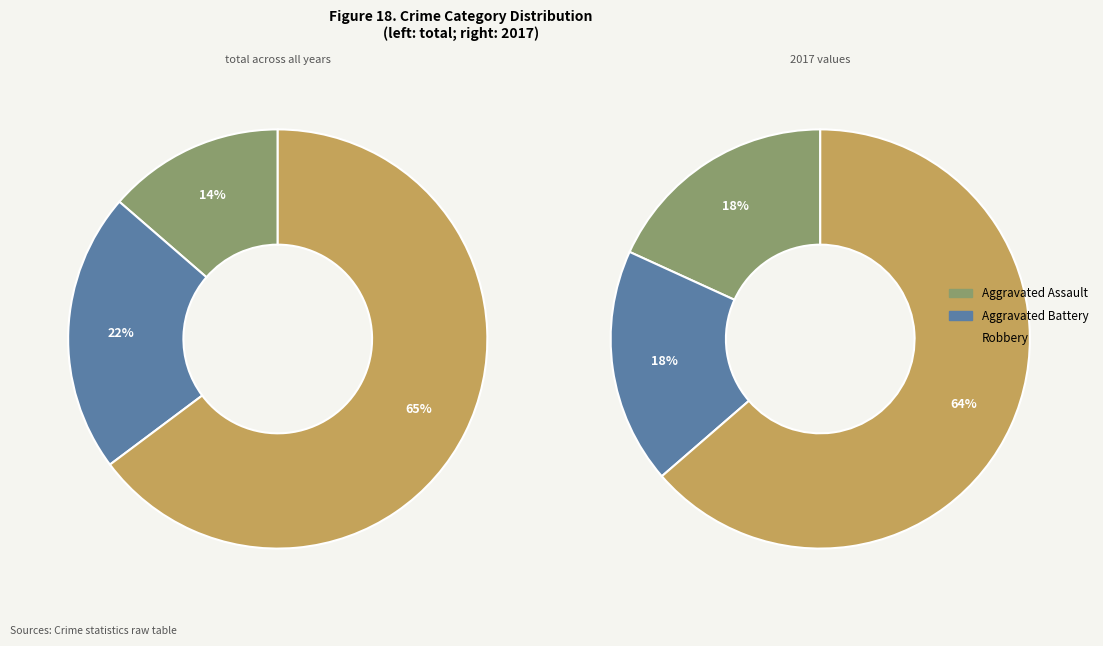

Is it true that Aggravated Assault is 18% of the pie?

True